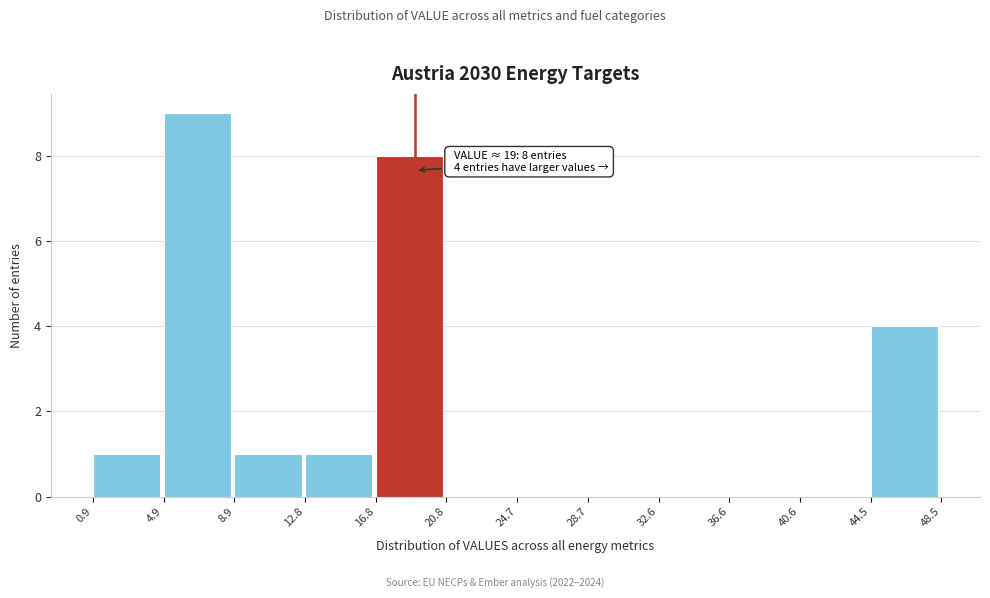

Which range on the x-axis has the tallest bar?

4.9 to 8.9